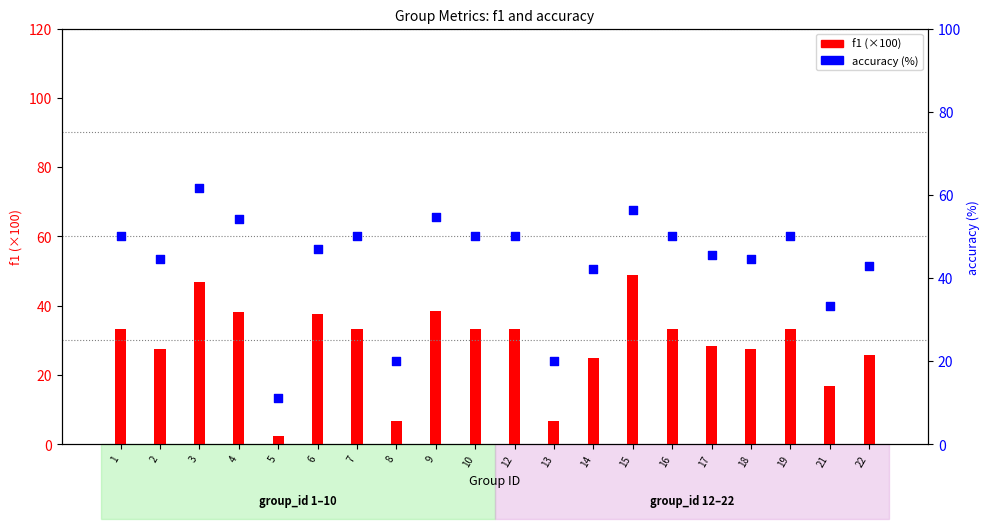

Is the value of f1 at 19 greater than the value of accuracy (%) at 15?

No